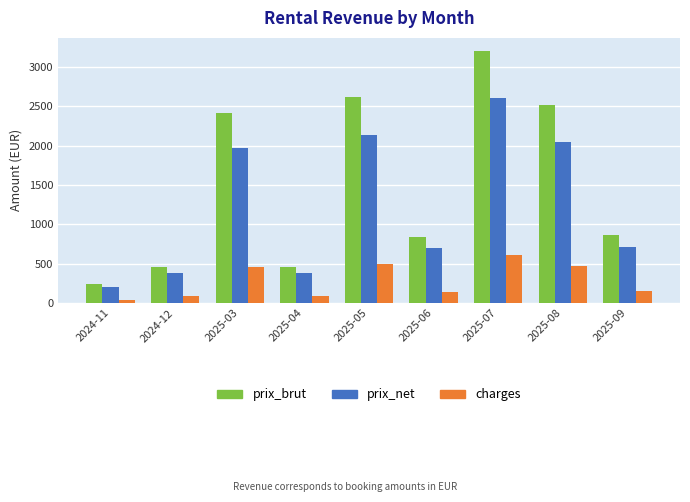

How many categories are shown in the chart?

9